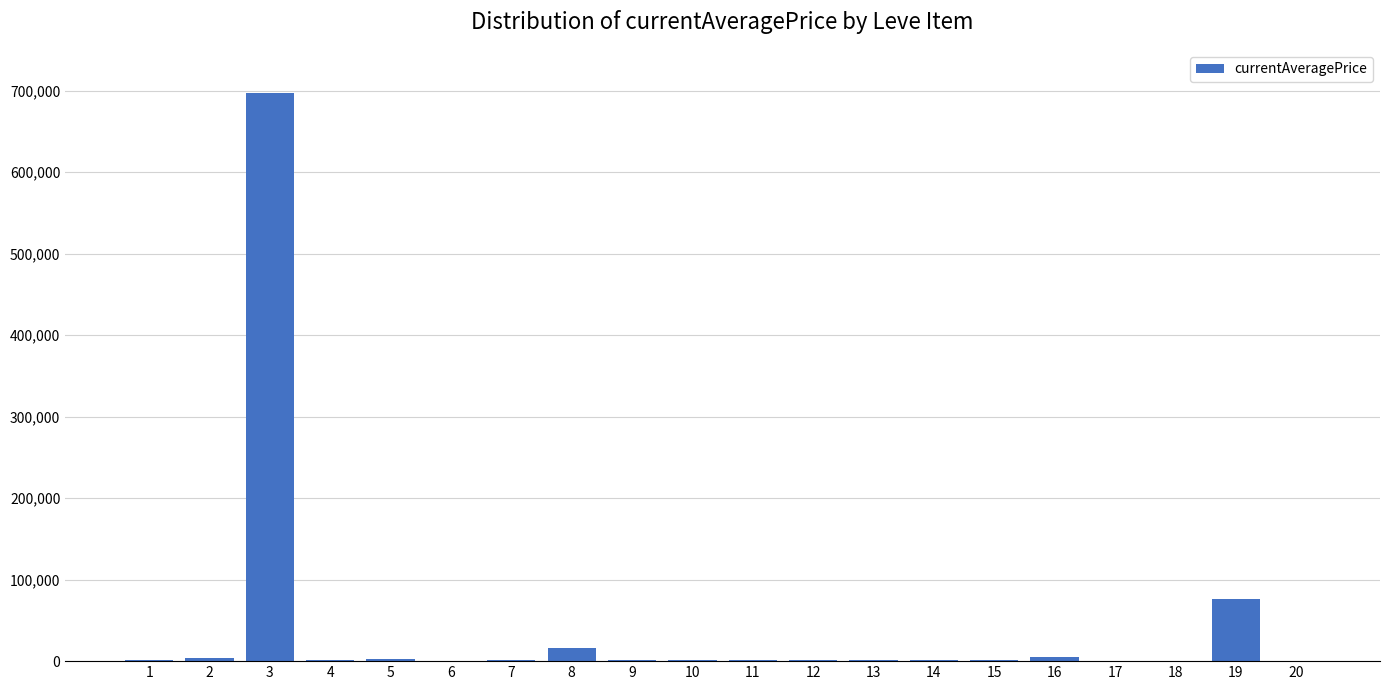

The value at 3 is 696969.0. True or false?

True